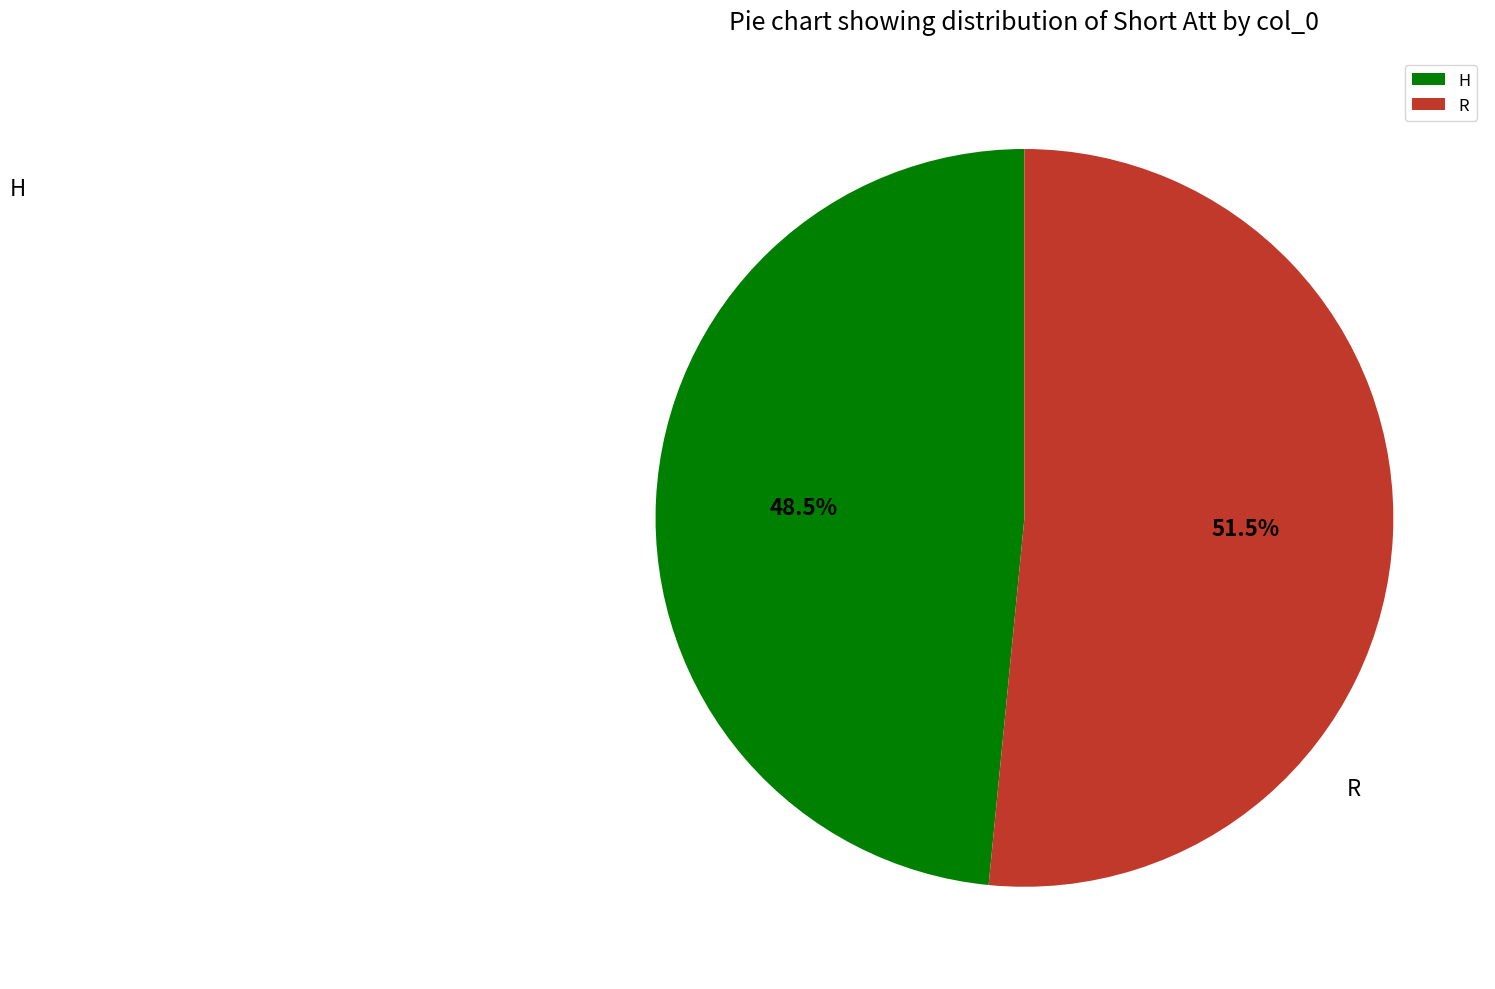

Which category has the smallest portion of the pie?

H